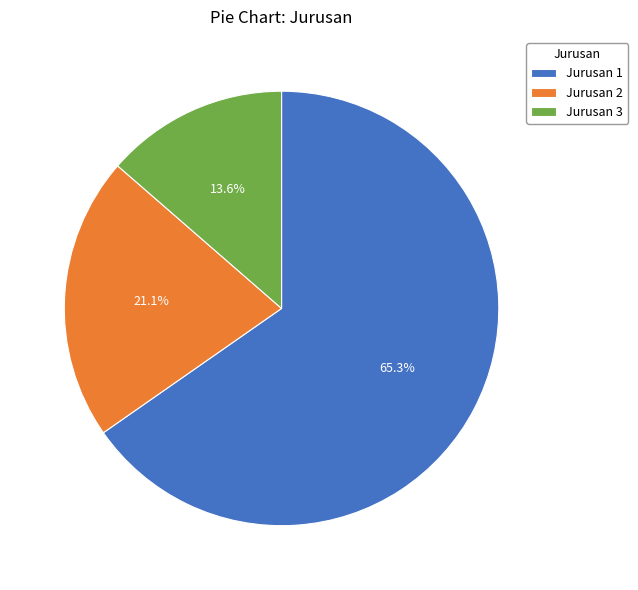

Rank the categories by value from lowest to highest.

Jurusan 3, Jurusan 2, Jurusan 1